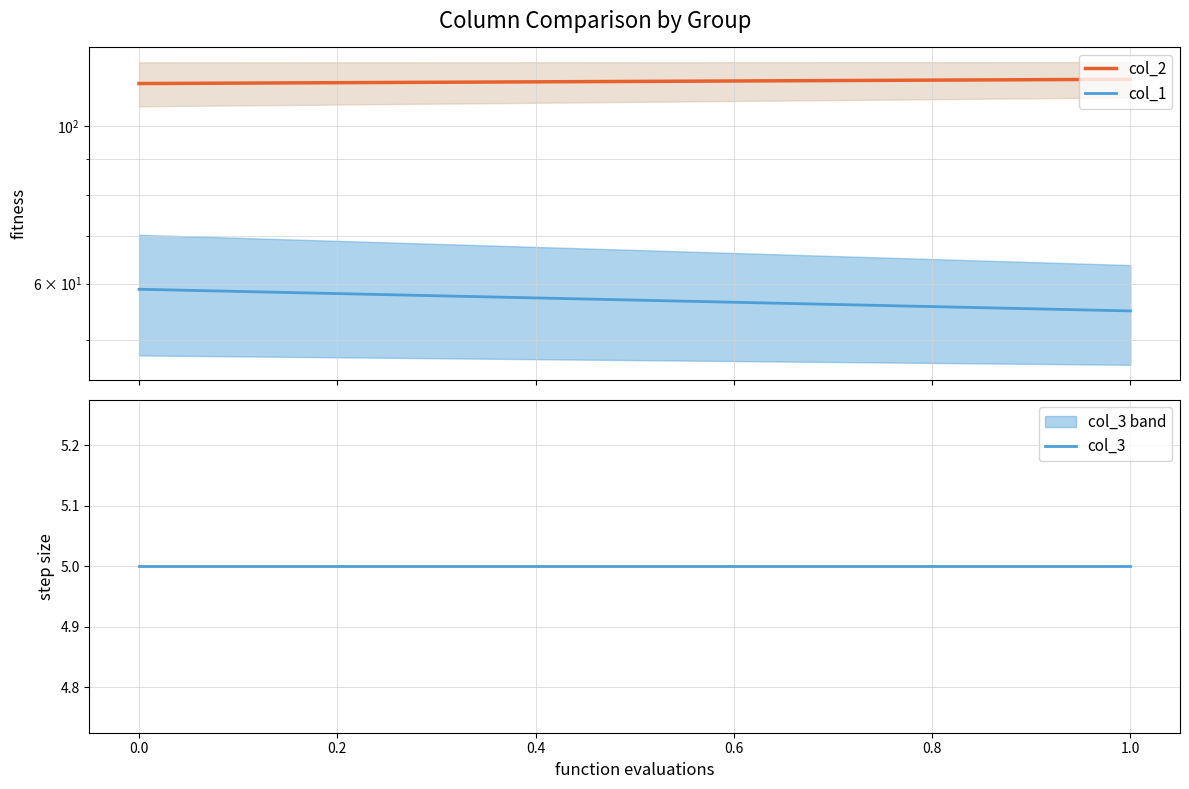

What is the value of the col_2 point at the 2nd from the left?

116.4